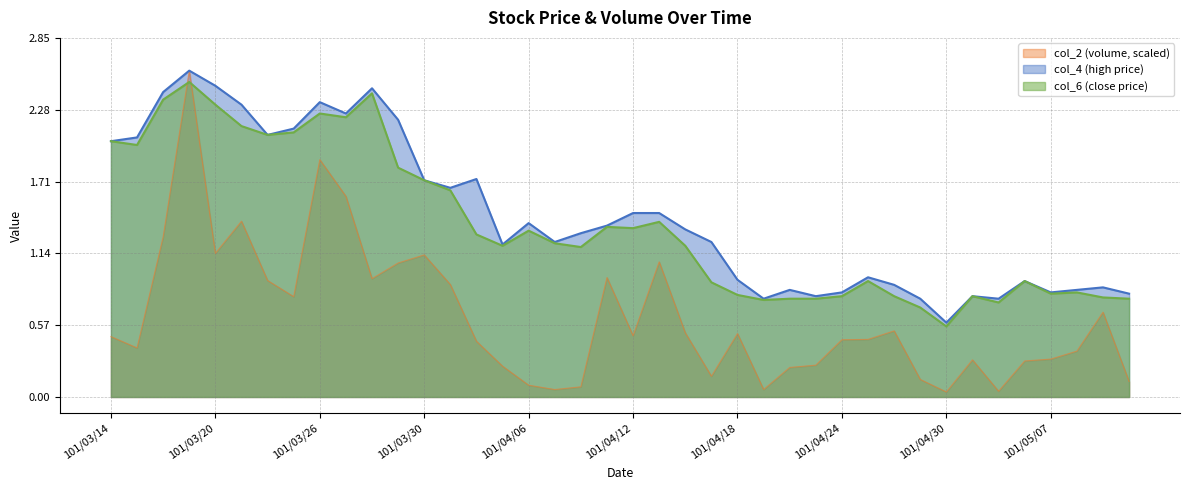

What is the total value across all series at 101/03/19?

7.7